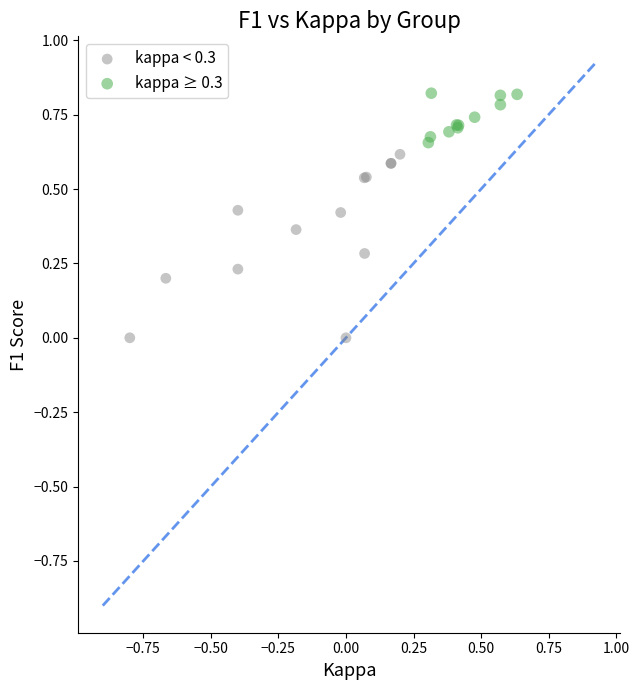

Which series reaches the maximum Y coordinate?

kappa ≥ 0.3